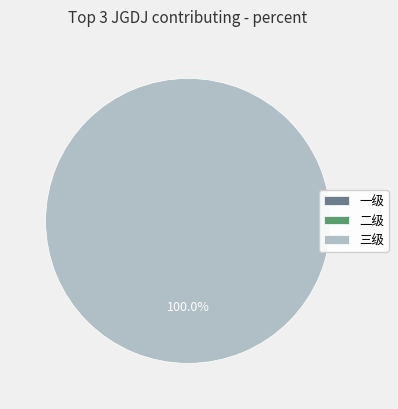

What percentage is the 三级 slice, to the nearest percent?

100%